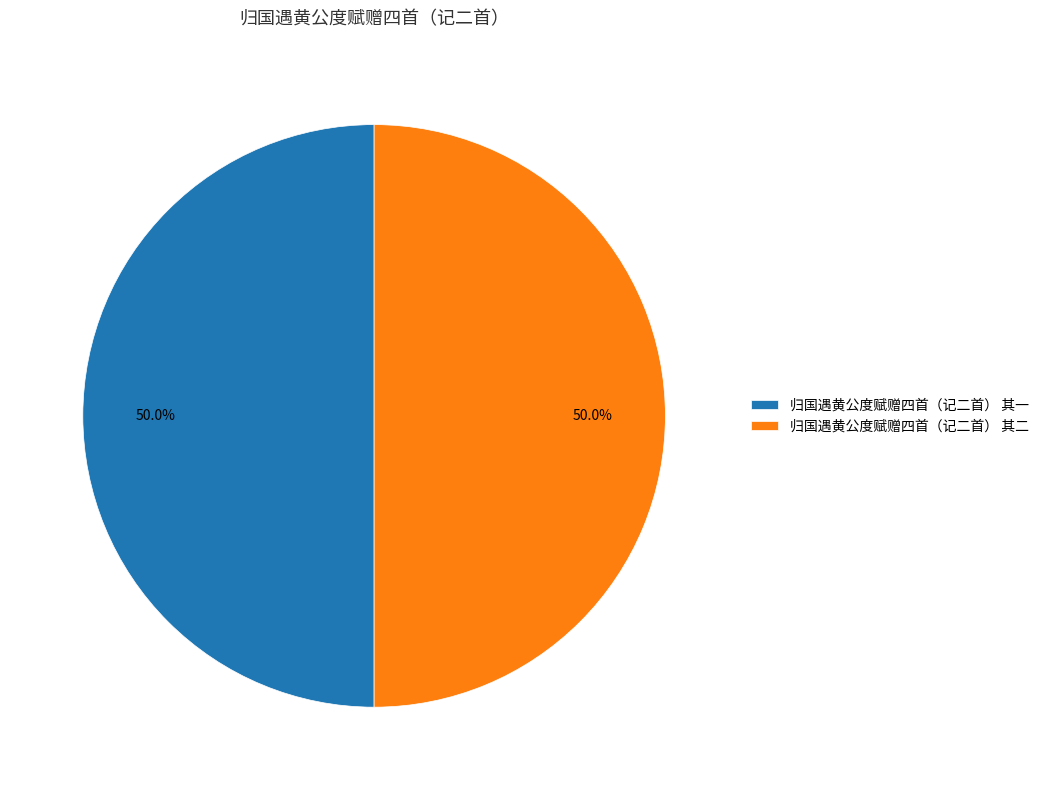

Approximately how many times larger is the value at 归国遇黄公度赋赠四首（记二首） 其二 compared to 归国遇黄公度赋赠四首（记二首） 其一?

1.0